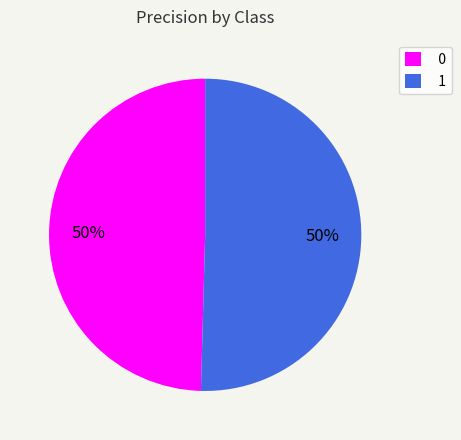

To the nearest percent, what portion does 1 represent?

50%